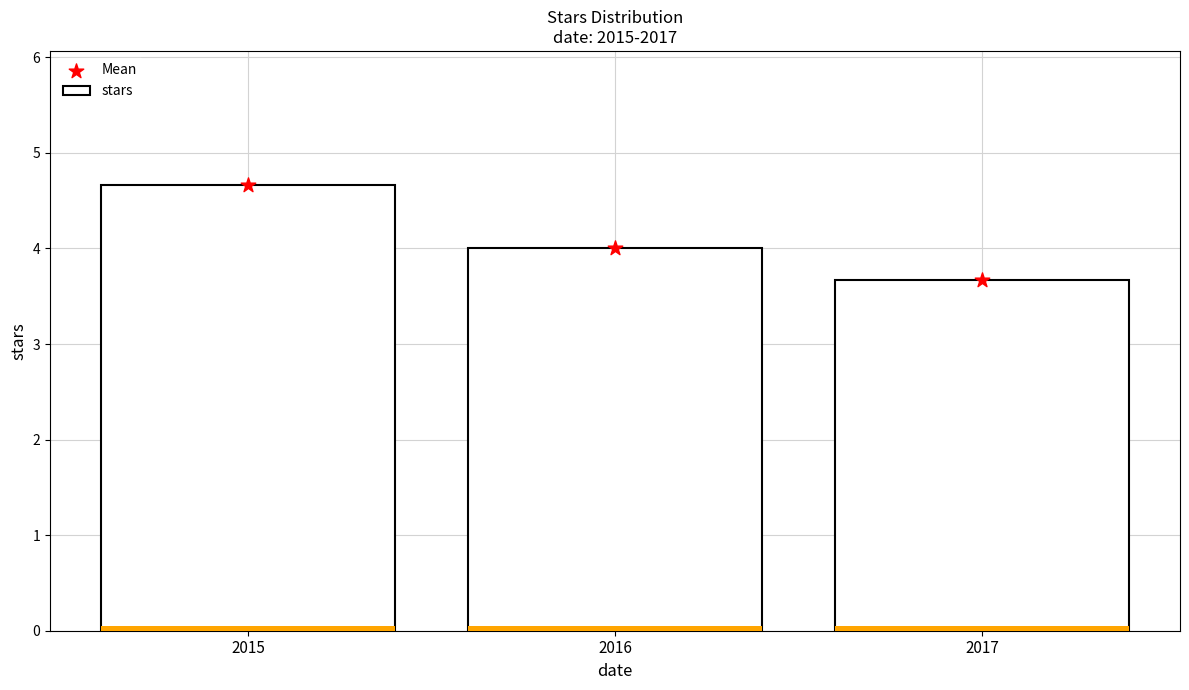

What are all the series names shown in the legend?

stars, Mean